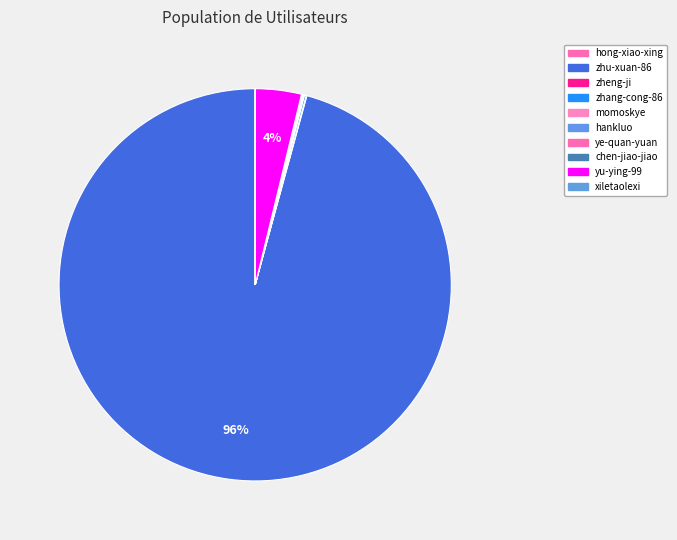

What portion of the pie excludes ye-quan-yuan?

100.0%